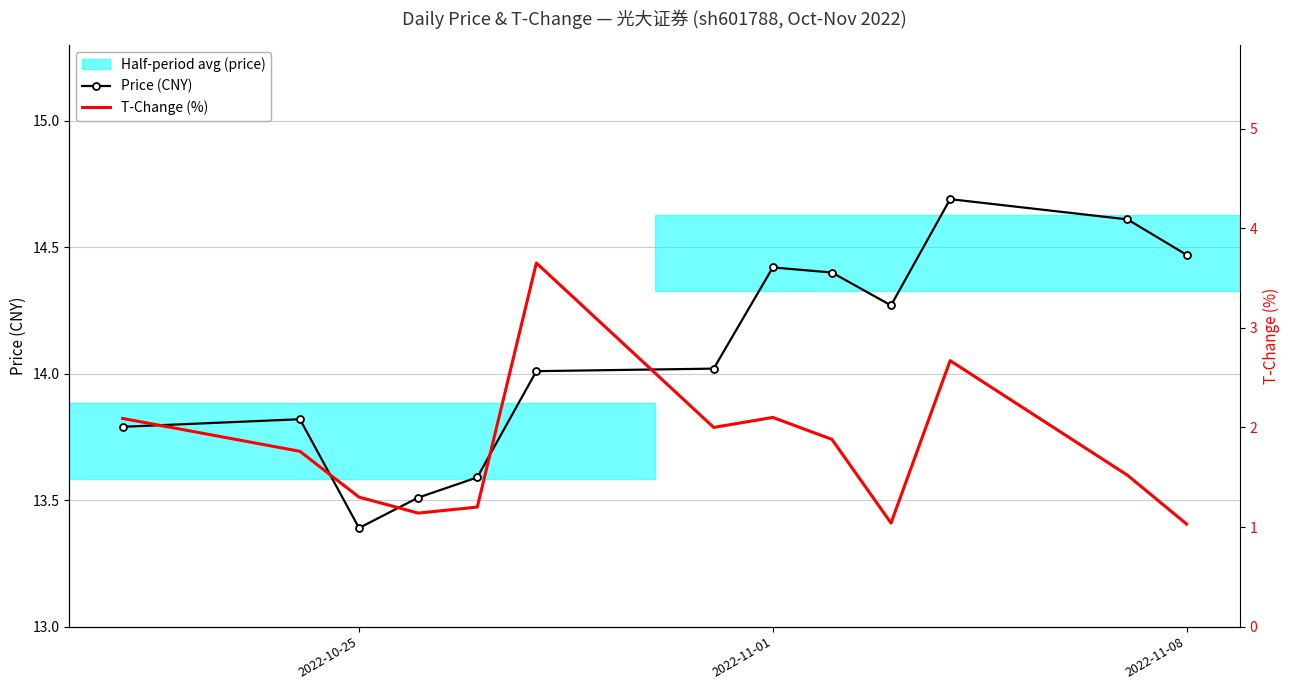

What is the highest value of the Price (CNY) series?

14.7